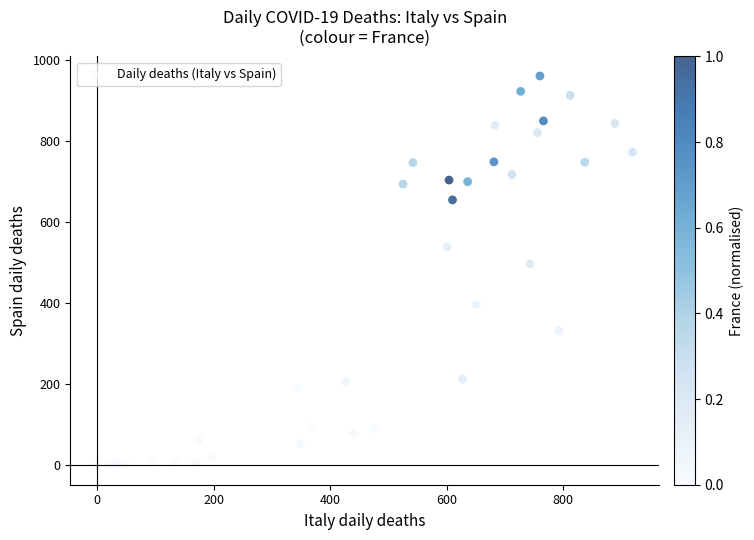

What Y value in the scatter plot is closest to 480?

497